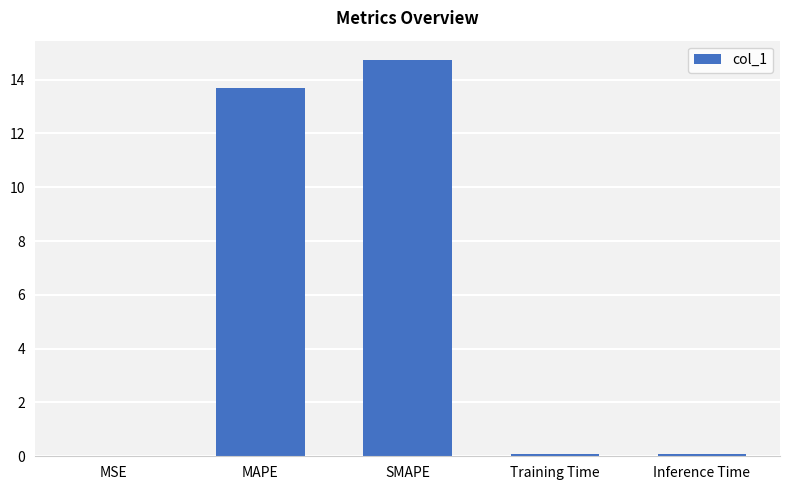

The value at SMAPE is 8.0. True or false?

False